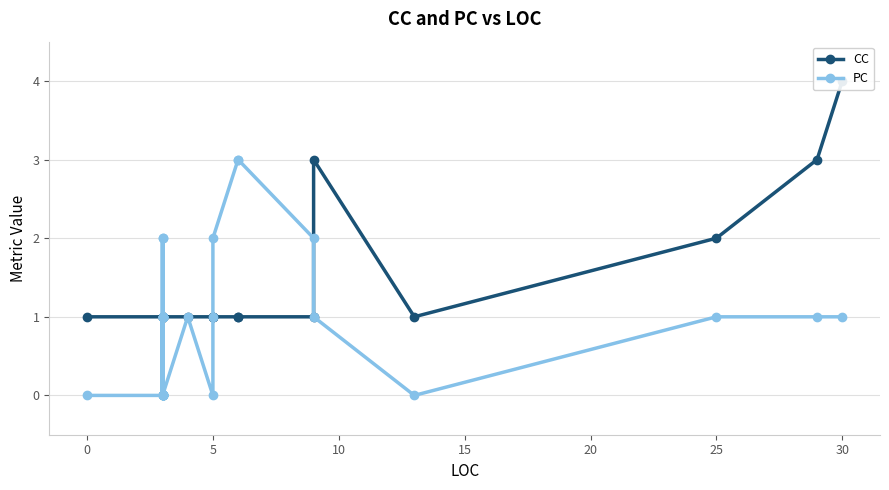

Is this an area chart (filled region under the line)?

No